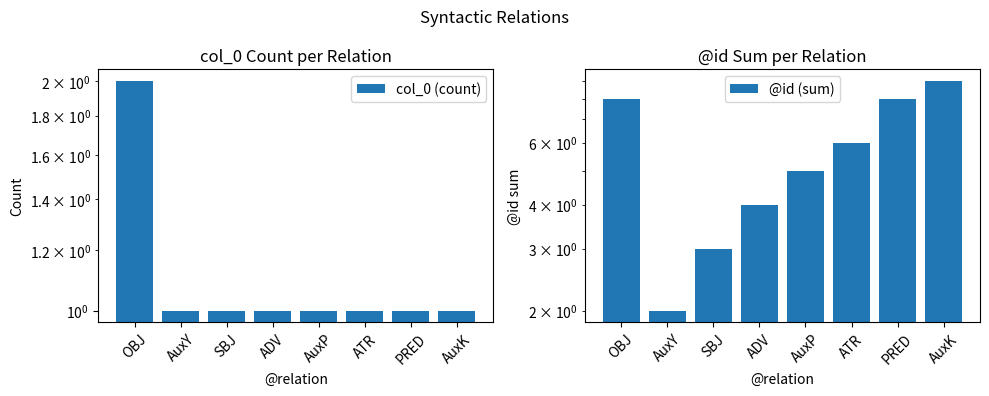

Which series has the largest total across all categories?

@id (sum)